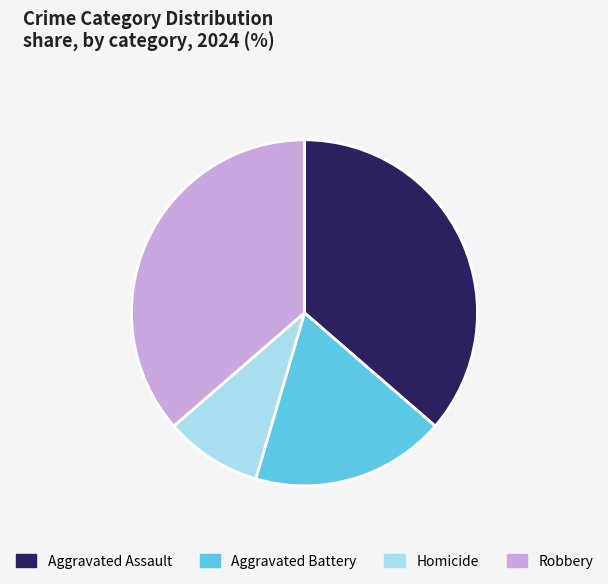

The Aggravated Battery slice represents 32% of the pie. True or false?

False